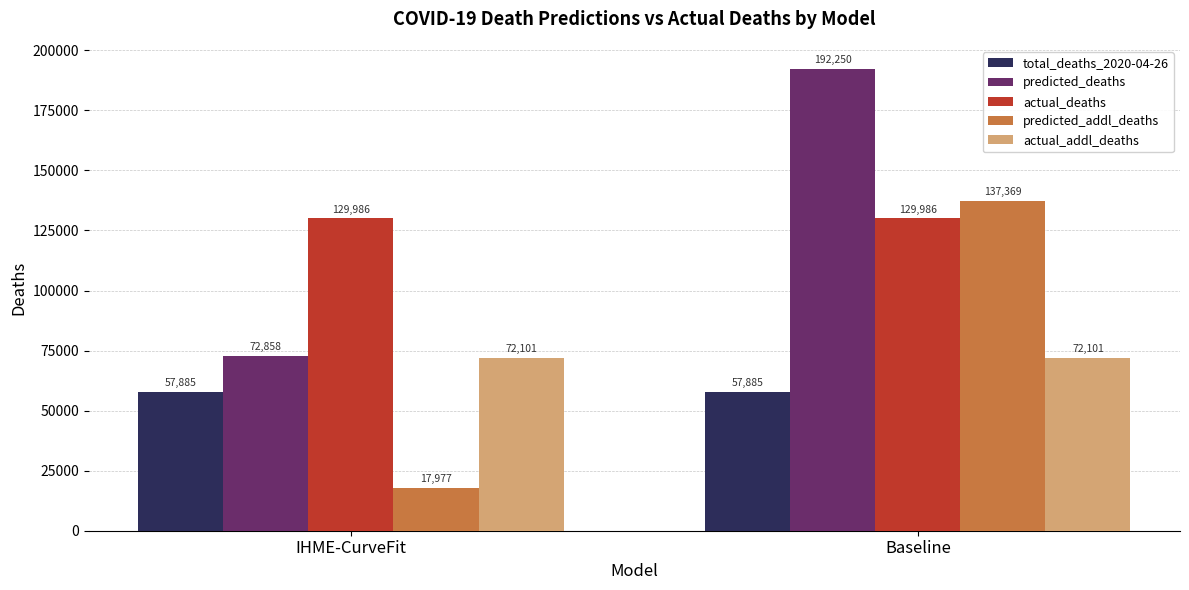

What is the lowest value of the total_deaths_2020-04-26 series?

57885.0